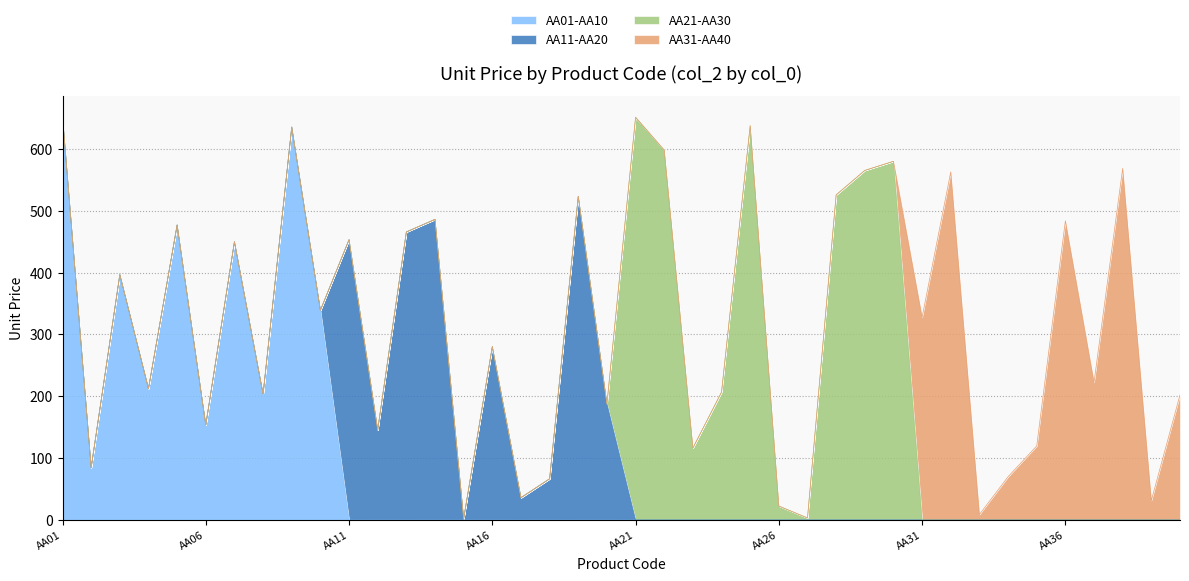

True or false: AA31-AA40 and AA11-AA20 intersect in this chart.

True